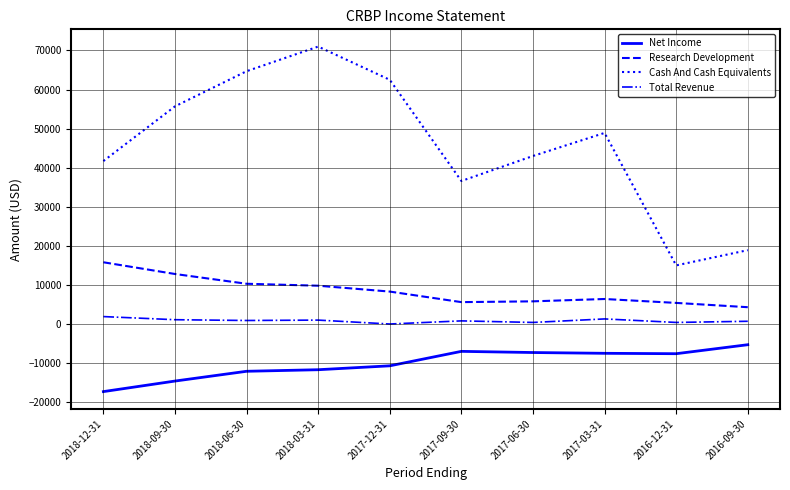

The value of Net Income at 2018-09-30 is -23918. True or false?

False